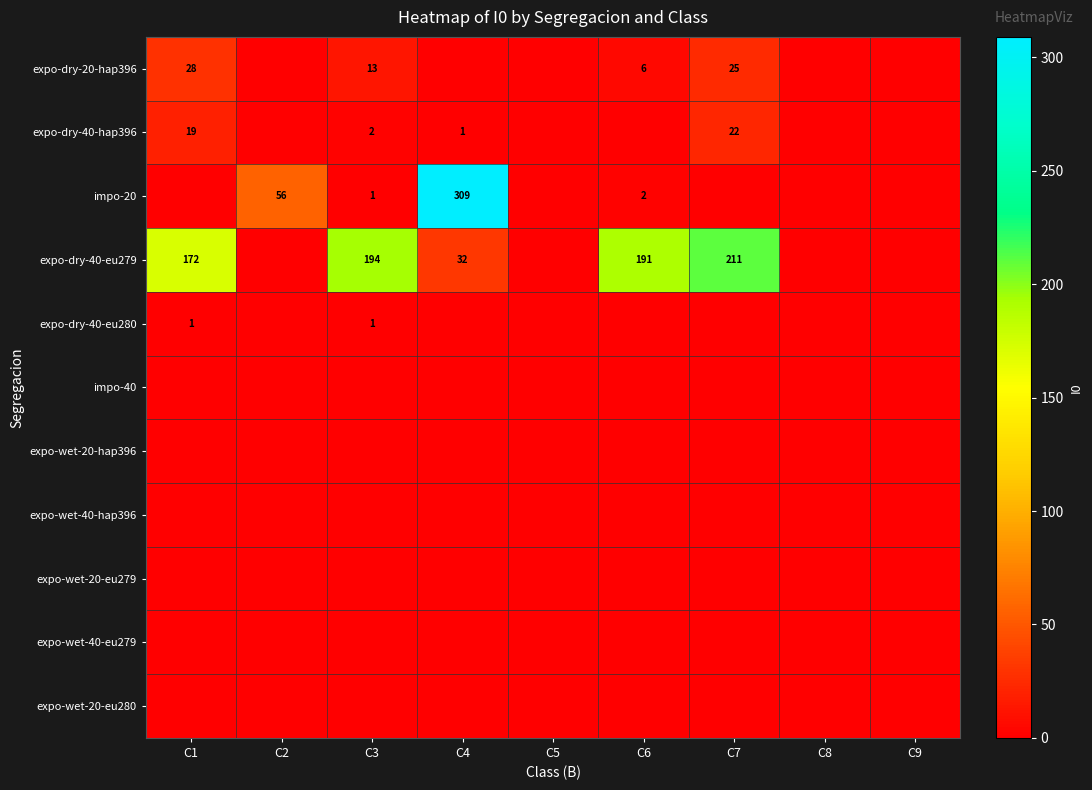

What is the difference between the expo-dry-20-hap396 values at C8 and C6?

6